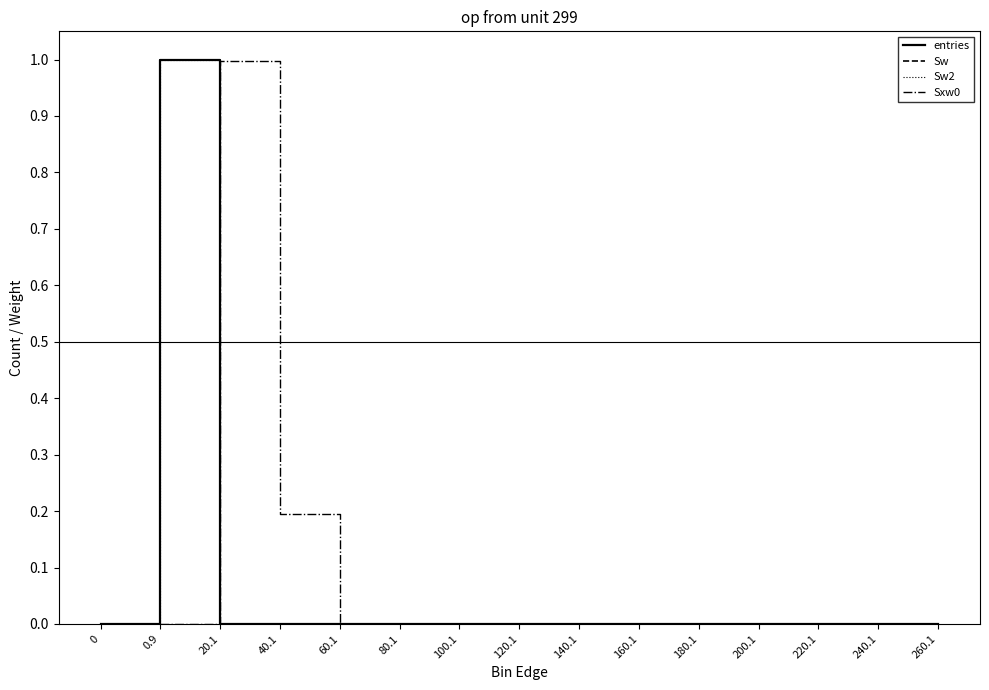

Does the chart have visible grid lines?

No